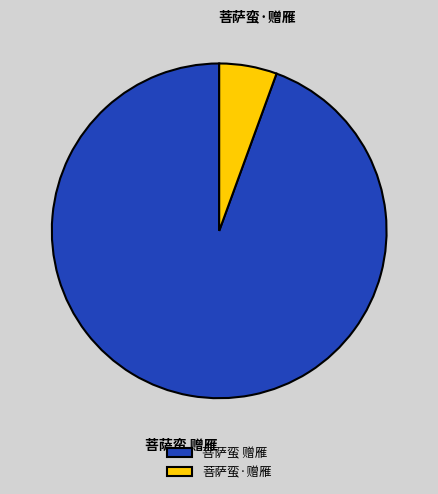

True or false: 菩萨蛮 赠雁 accounts for 94% of the total.

True